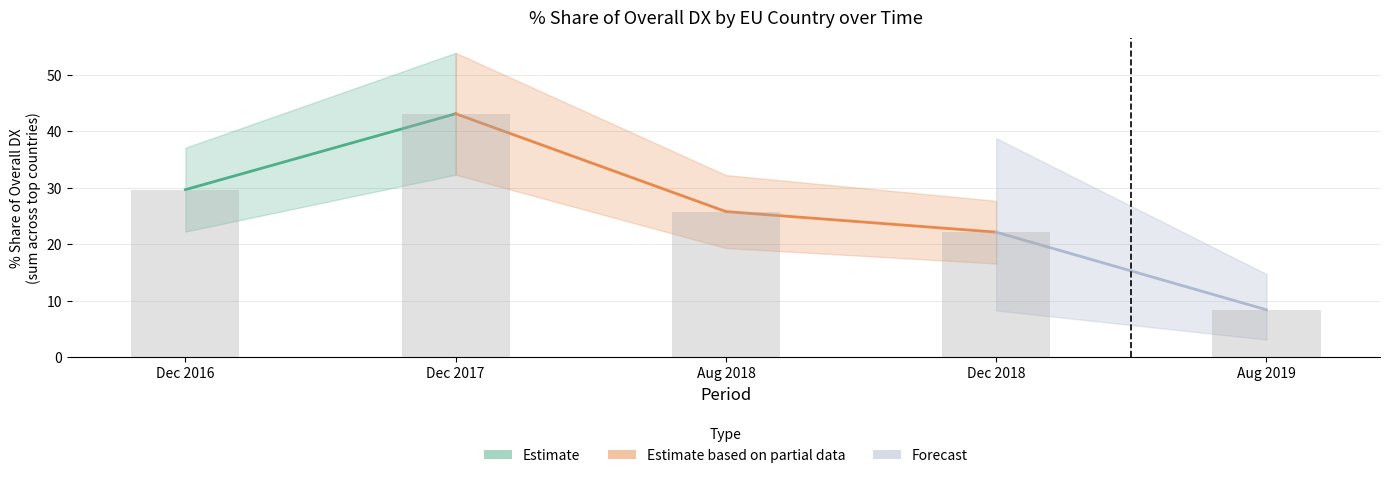

How many data points in 201612_% Share are above 2?

5